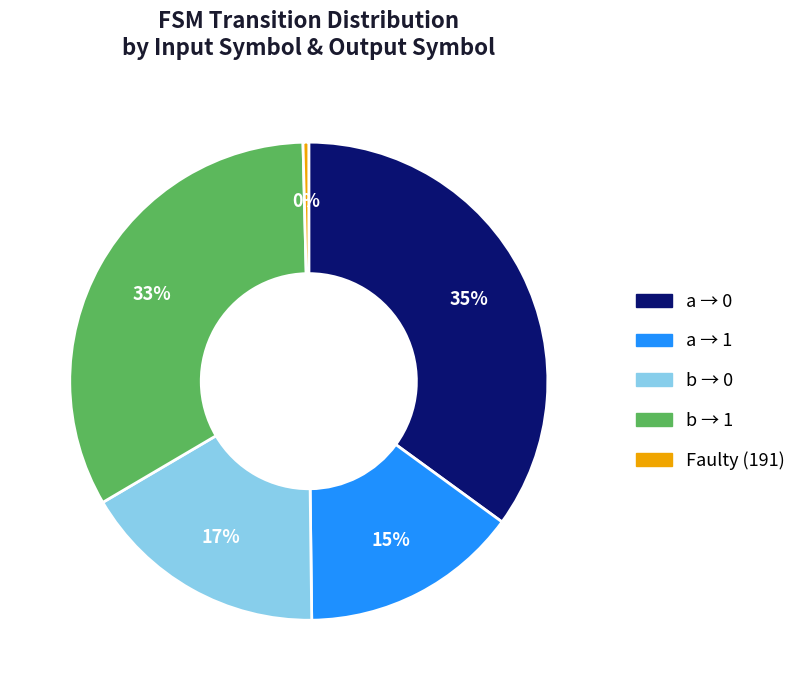

To the nearest percent, what is the difference between the largest and smallest slice percentages?

35%